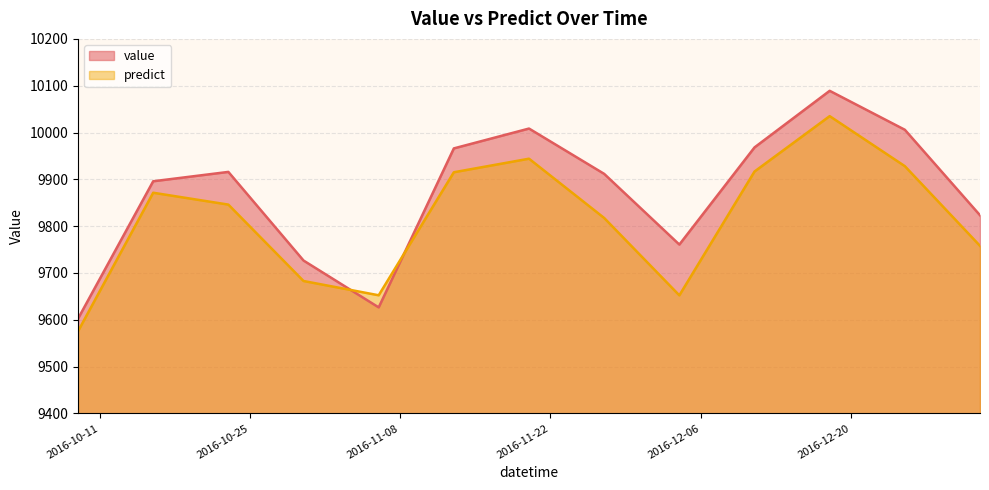

List the series in order of their overall mean, highest first.

value, predict